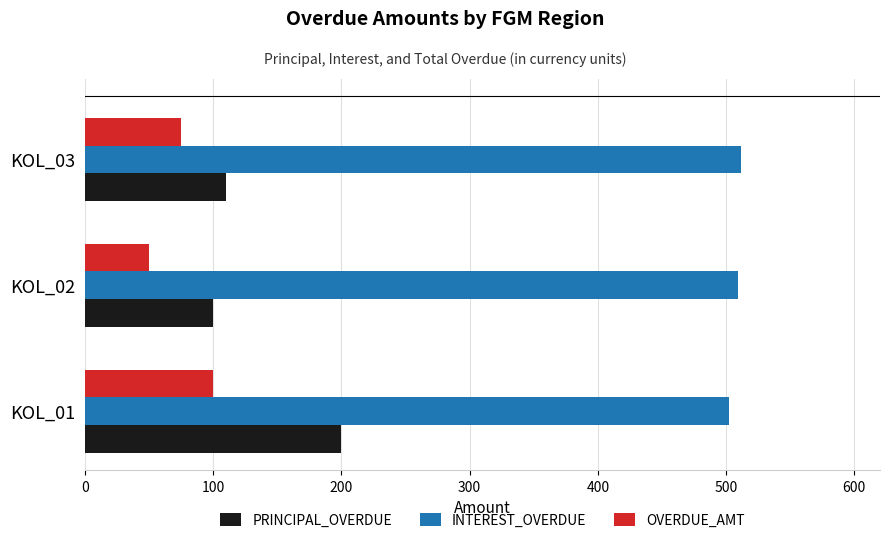

Where is PRINCIPAL_OVERDUE nearest to the value 150?

KOL_03